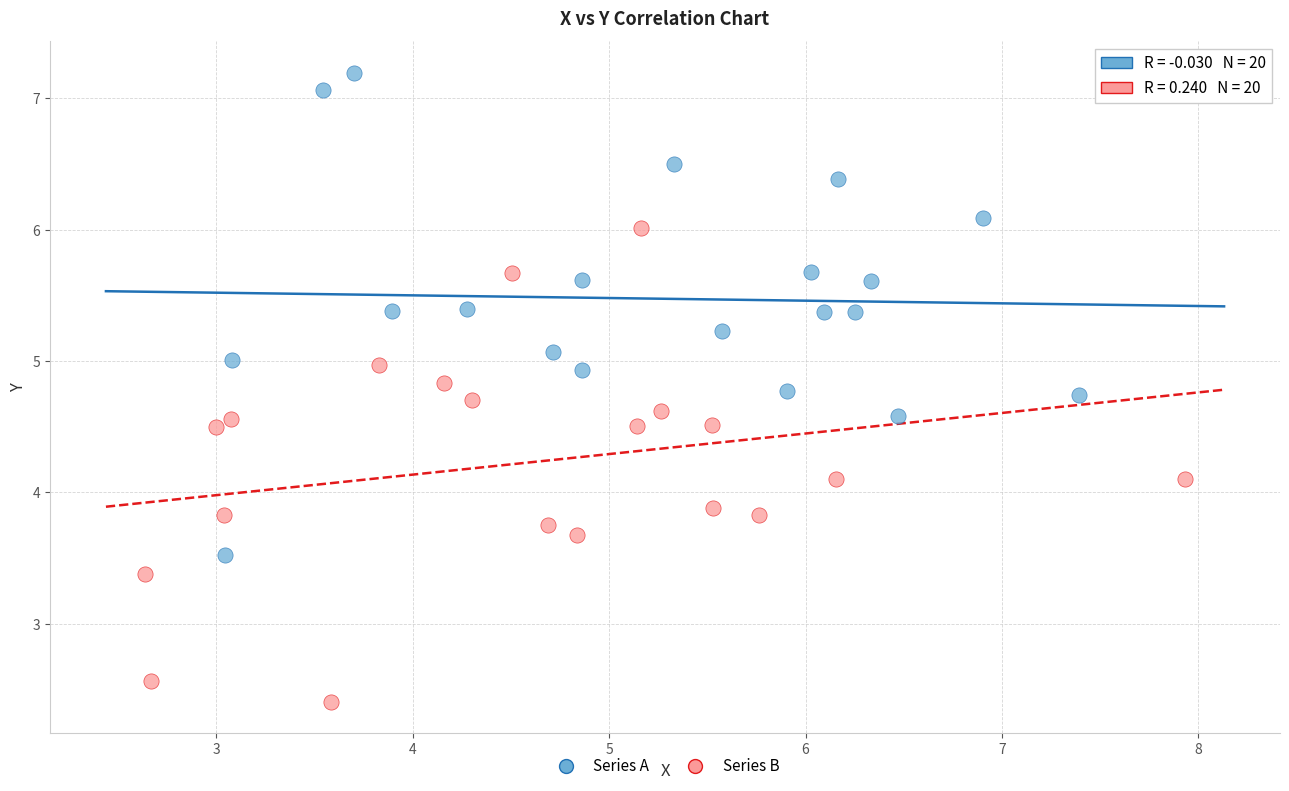

What are all the series names shown in the legend?

Series A, Series B